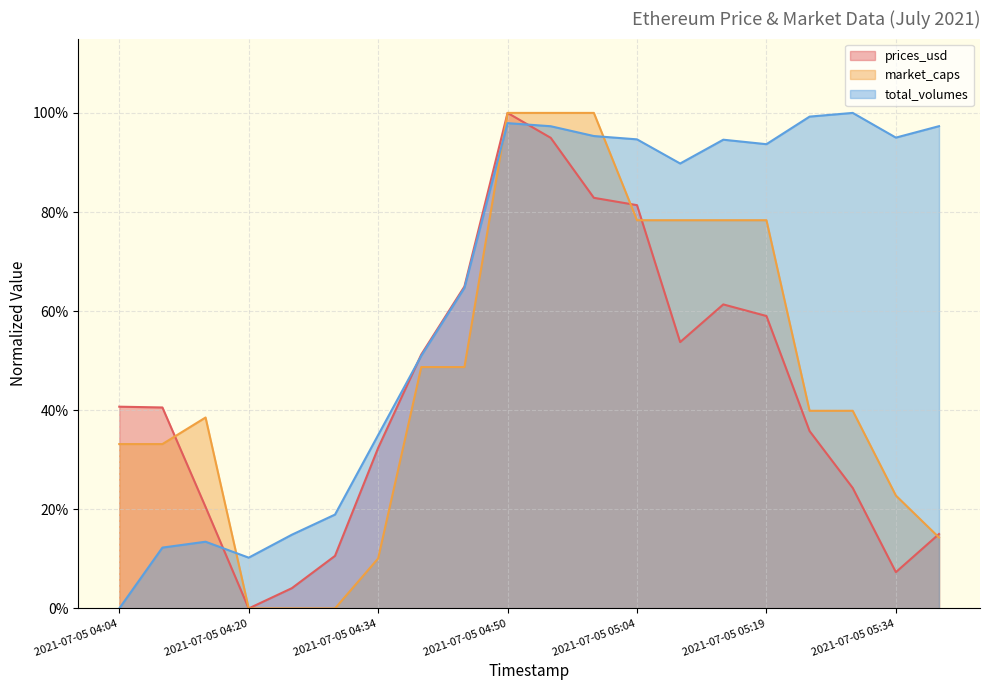

Is it true that market_caps equals 0.3 at 2021-07-05 05:15?

False